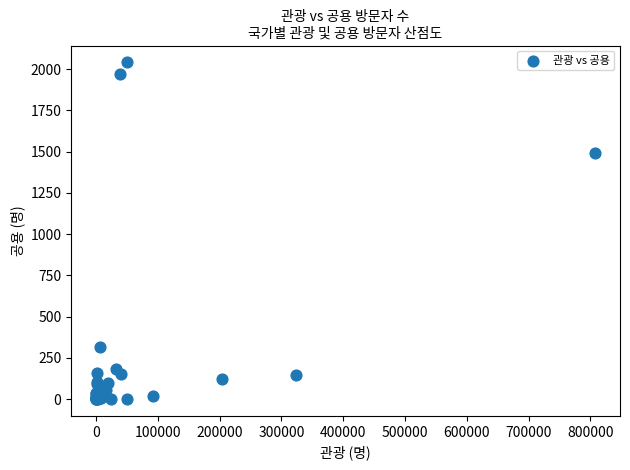

What Y value in the scatter plot is closest to 1020?

1491